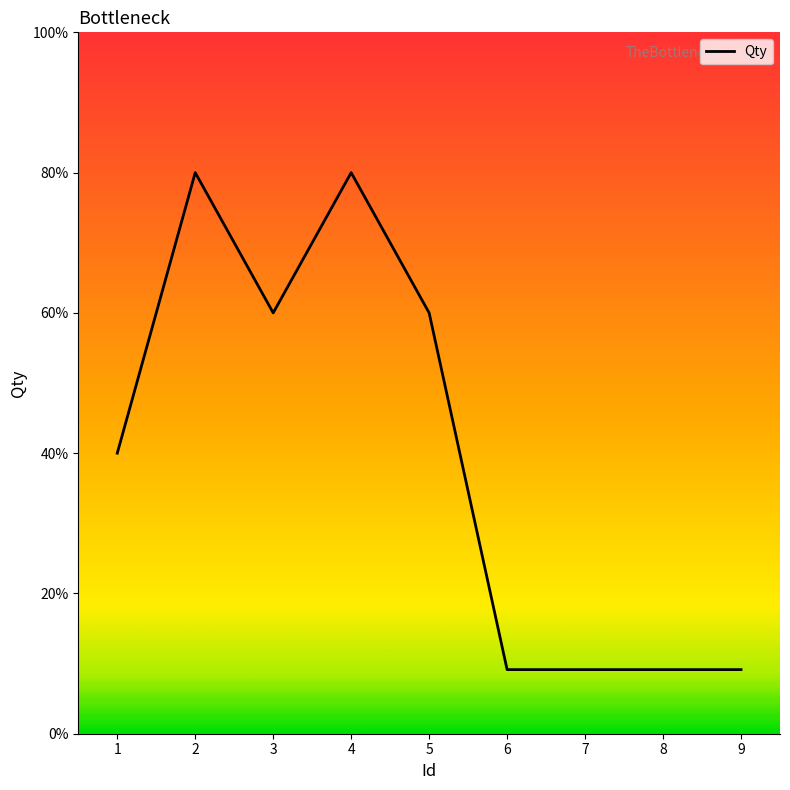

Is this an area chart (filled region under the line)?

No